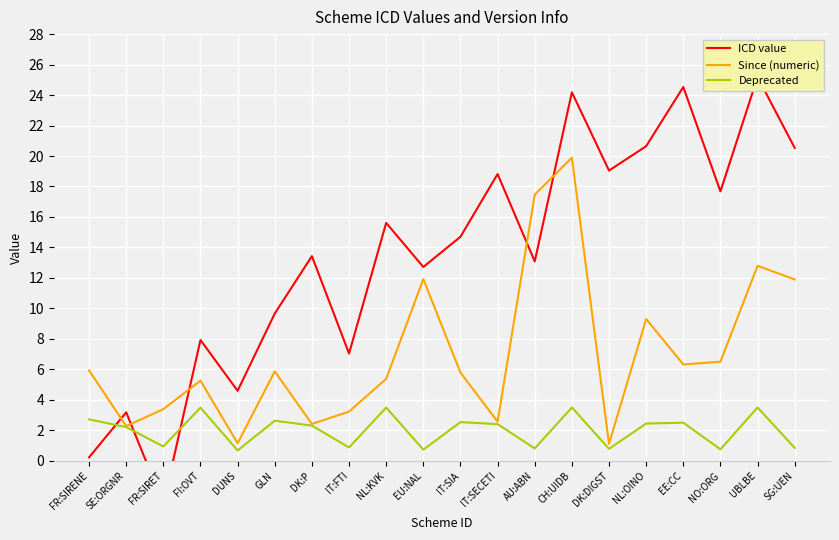

At which label does Deprecated reach its peak?

CH:UIDB